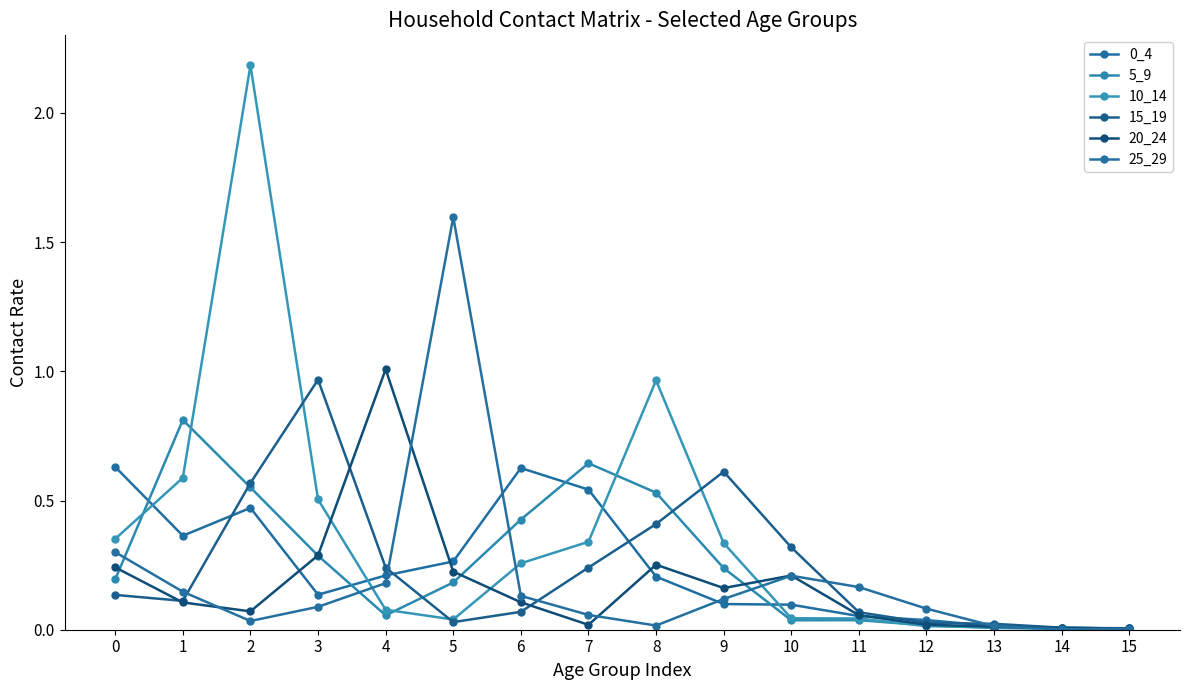

How many lines are shown in the chart?

6